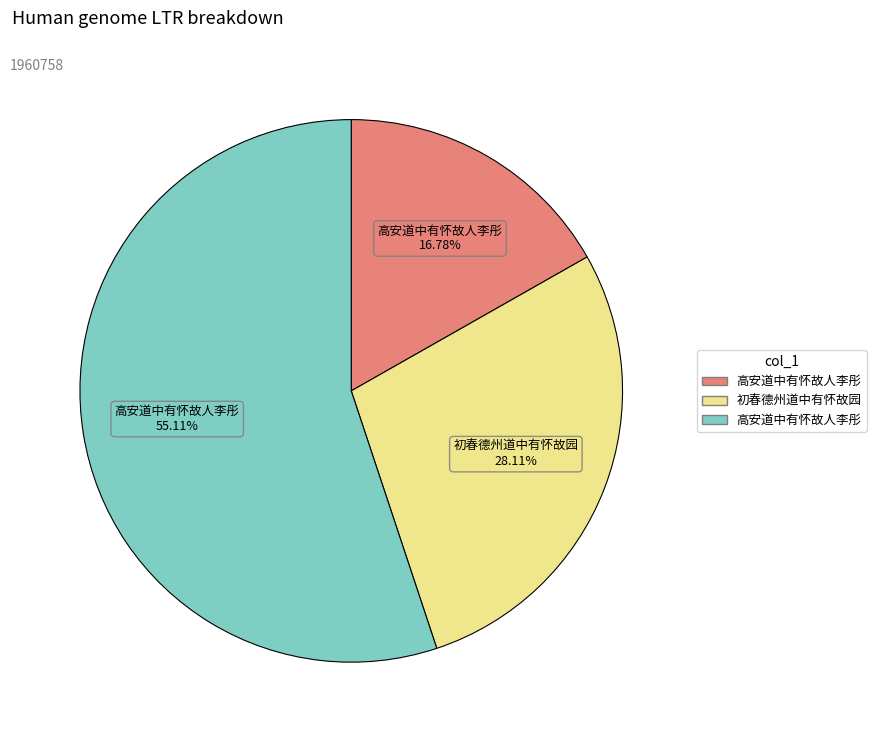

Is there any slice that represents more than half of the pie?

Yes